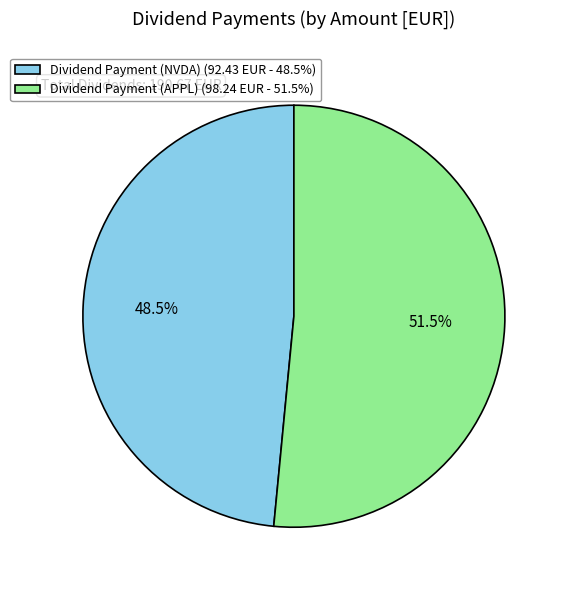

Which category has the smallest portion of the pie?

Dividend Payment (NVDA)